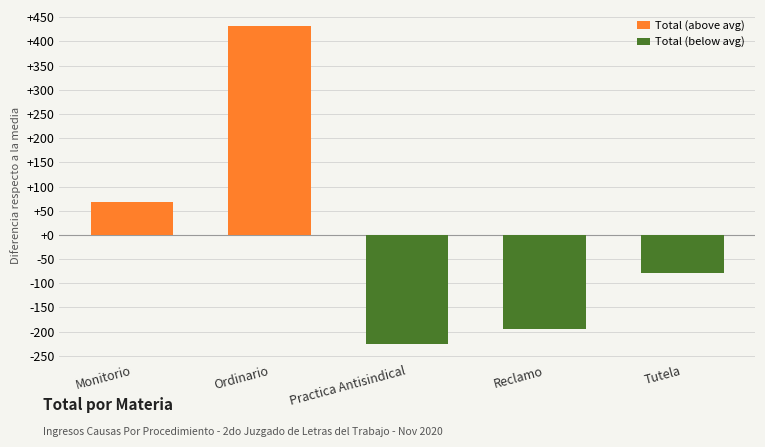

What is the smallest value displayed?

-225.8